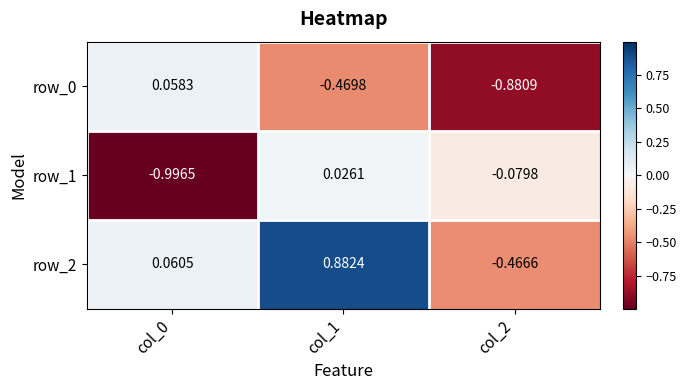

How many values in the row_2 series exceed 0?

2